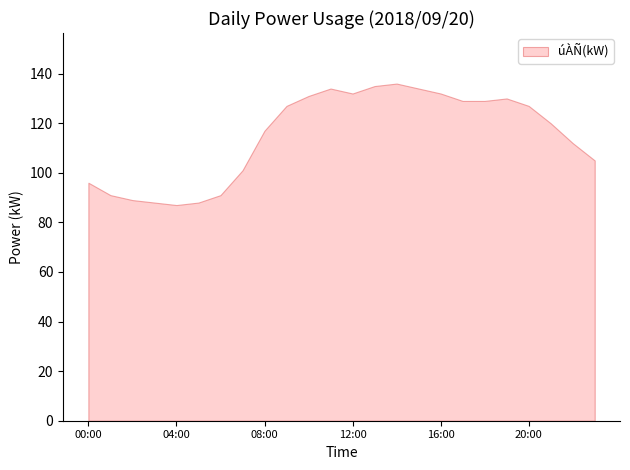

What is the difference between the úÀÑ(kW) values at 04:00 and 16:00?

45